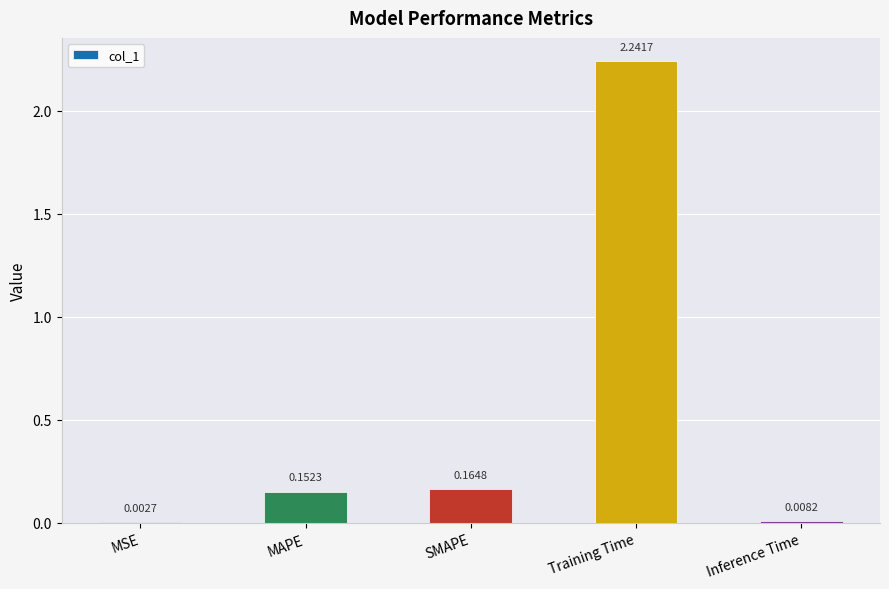

At which category does the chart reach its peak across all series?

Training Time